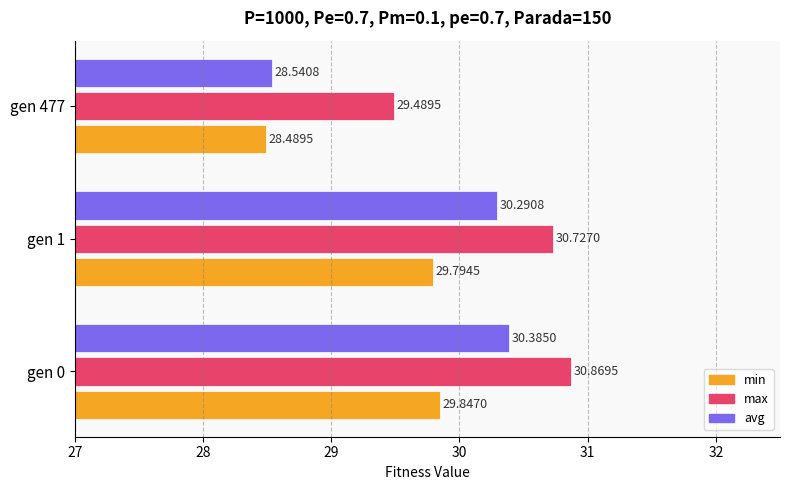

At which category is the sum across all series the highest?

gen 0